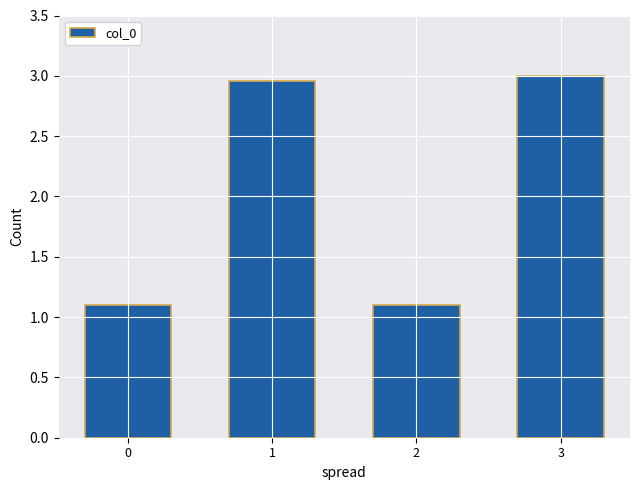

What is the sum of all values?

8.2